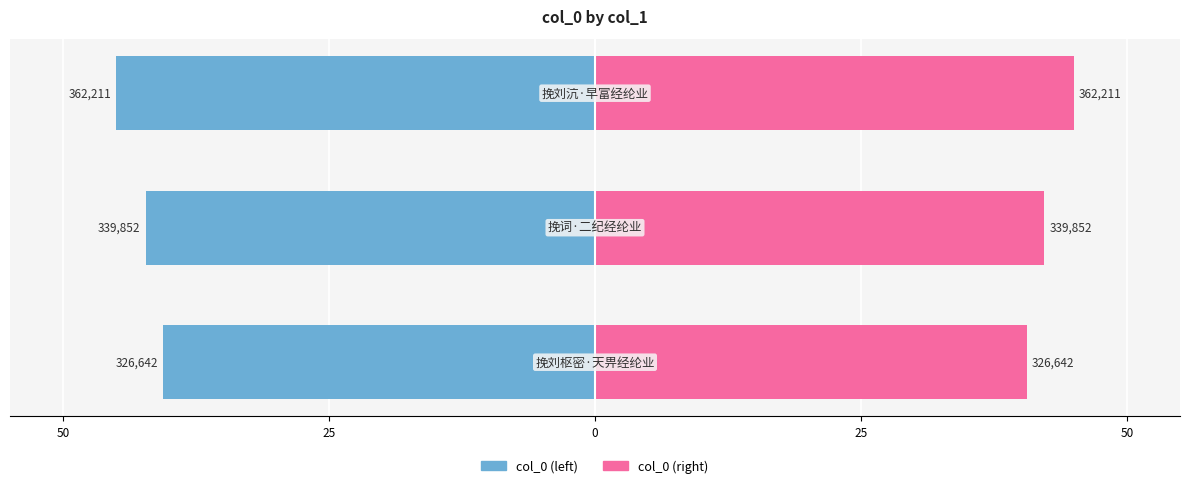

What are all the series names shown in the legend?

col_0 (left), col_0 (right)